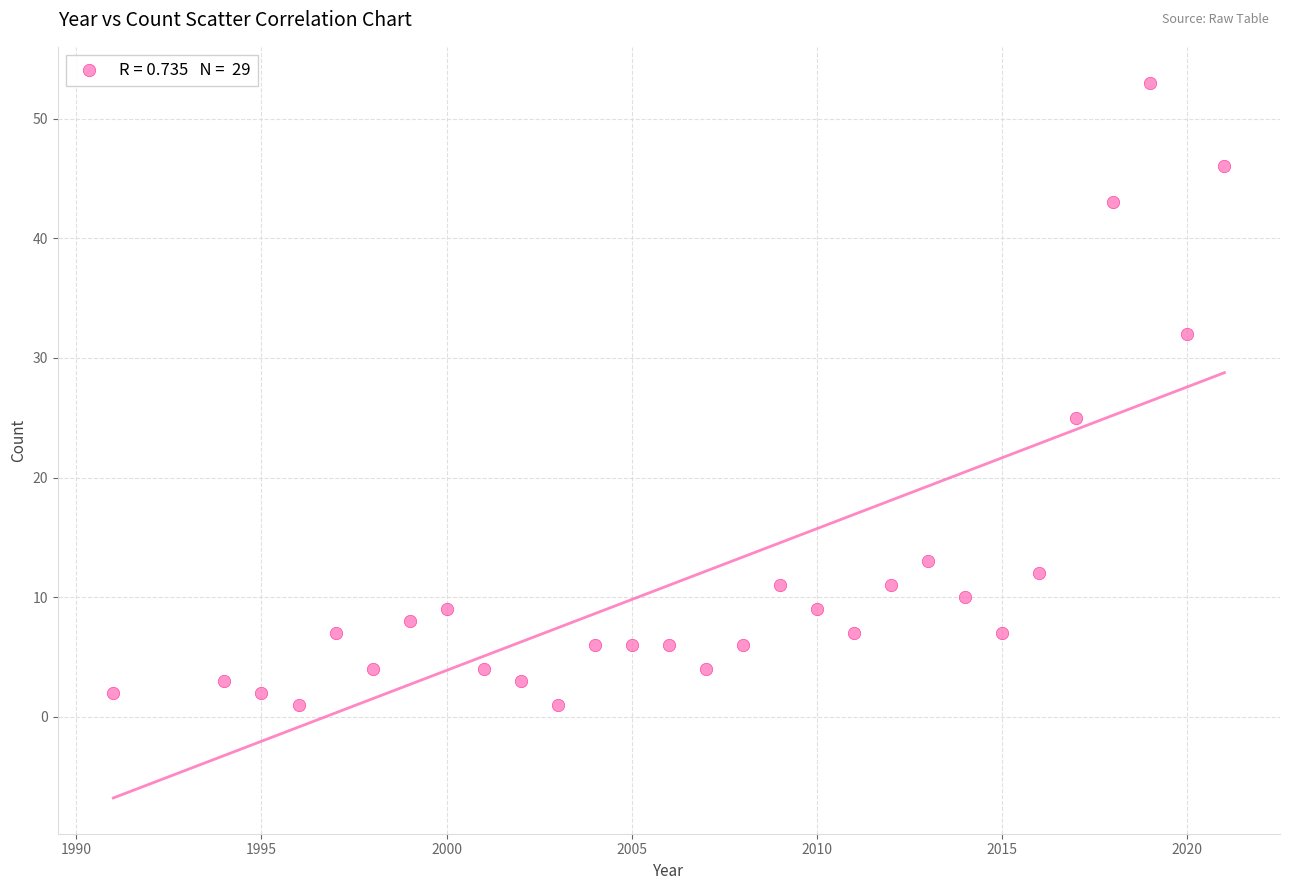

What Y value in the scatter plot is closest to 27?

25